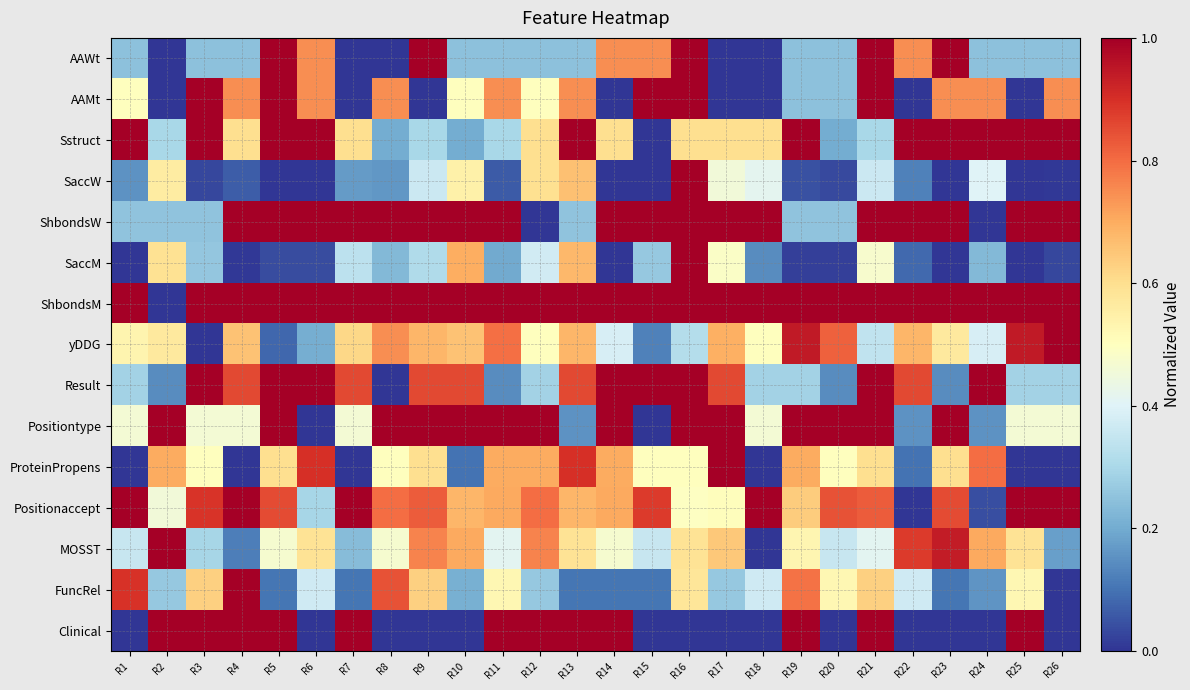

How many data points does each series have?

26